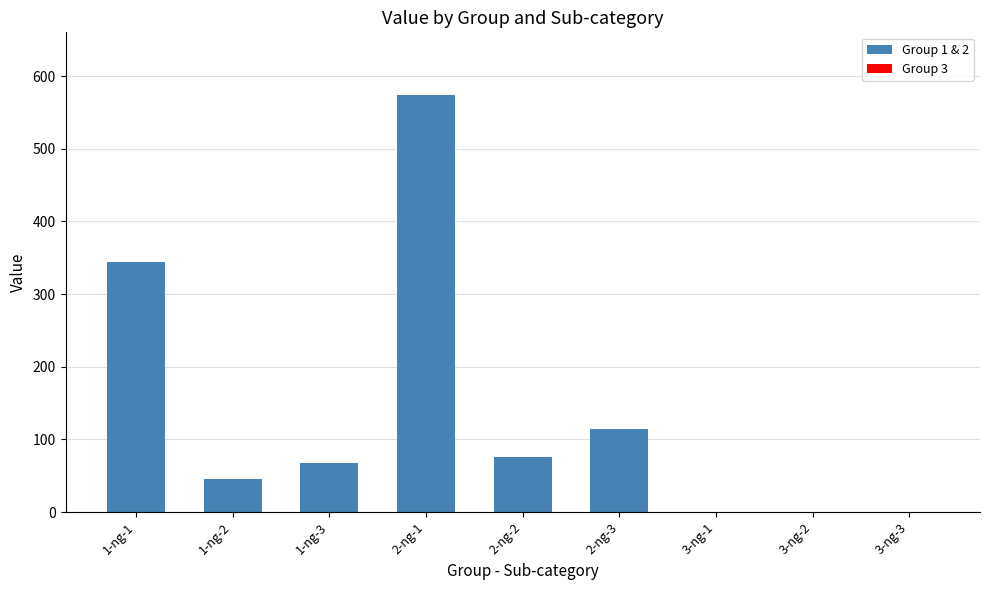

Is it true that the value at 2-ng-3 is 114.1?

True